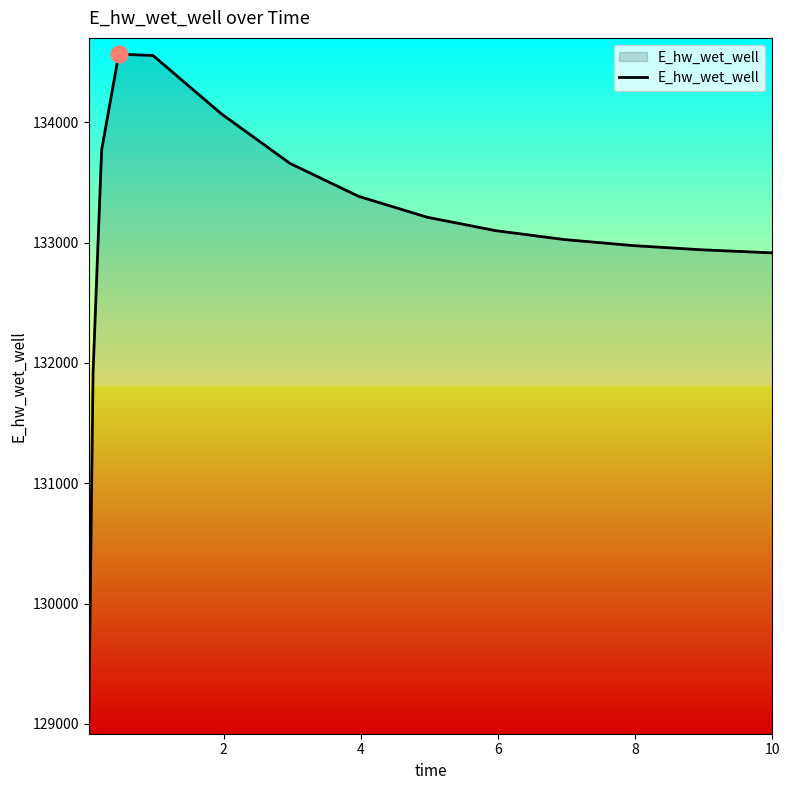

What is the greatest value displayed?

134565.9